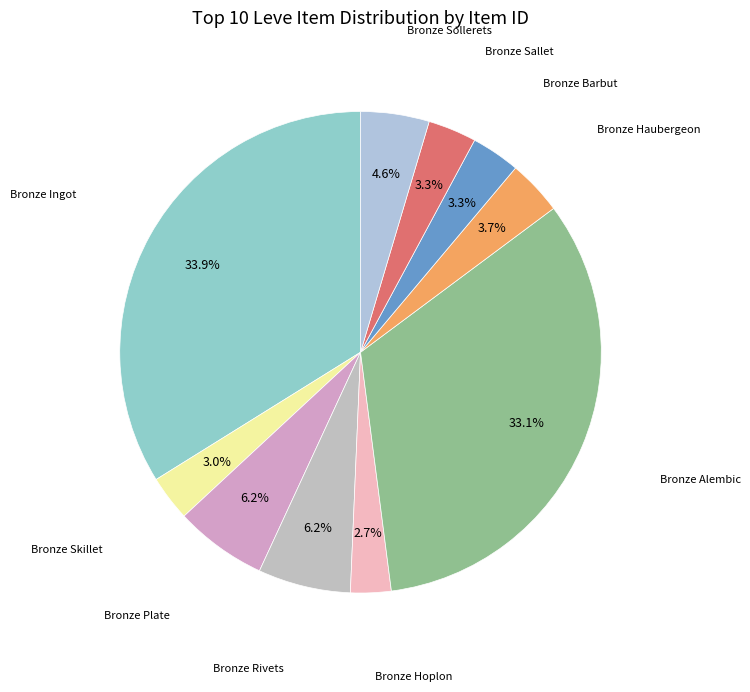

Count the number of slices in the pie.

10